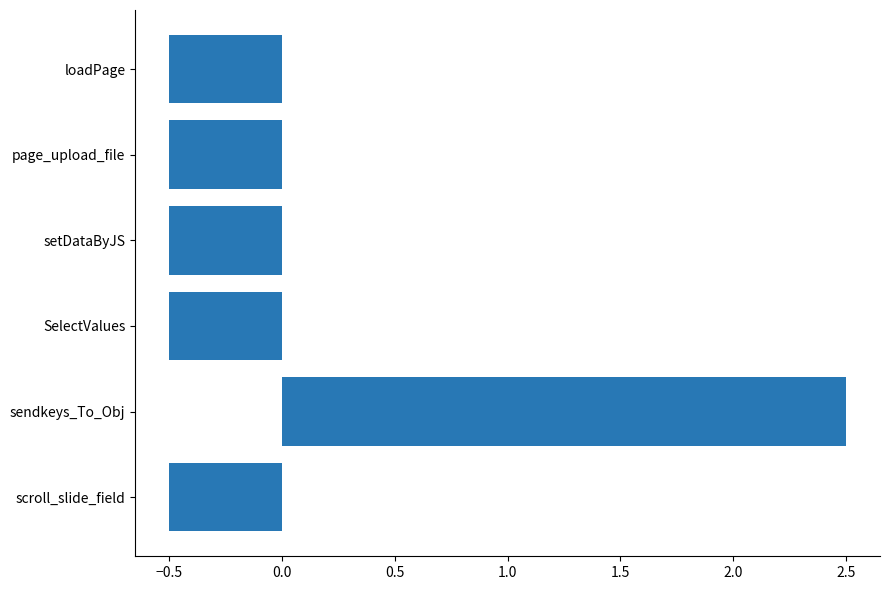

What is the difference between the values at setDataByJS and sendkeys_To_Obj?

3.0